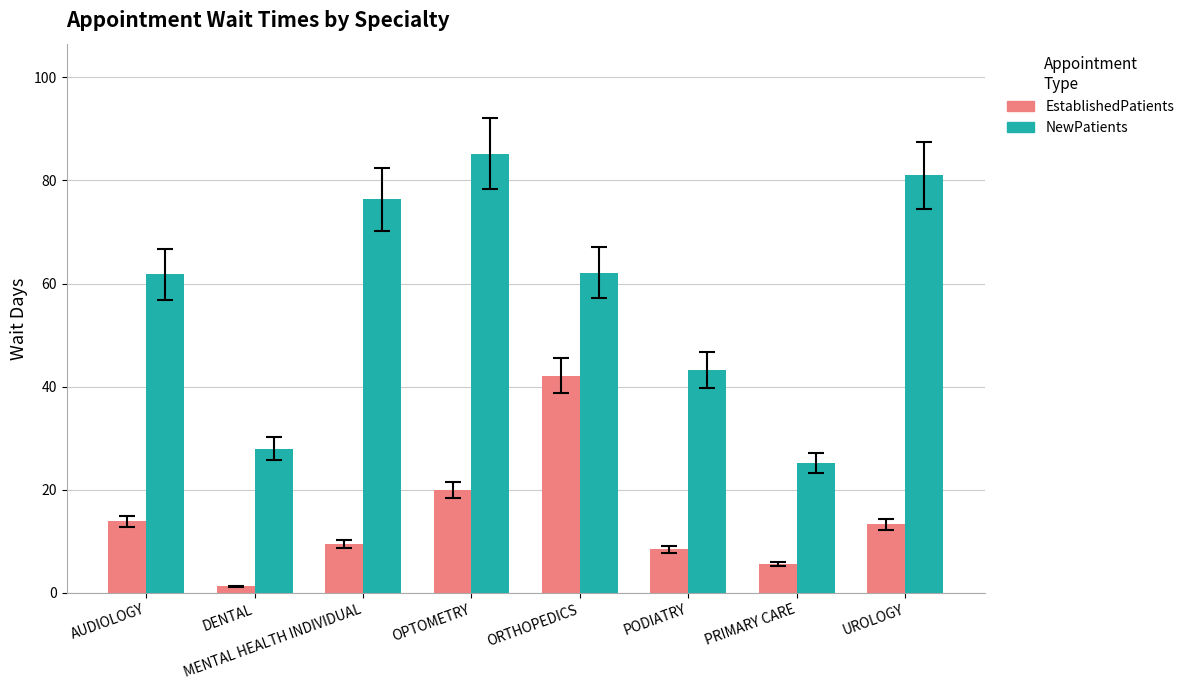

Which label corresponds to the largest value in the chart?

OPTOMETRY